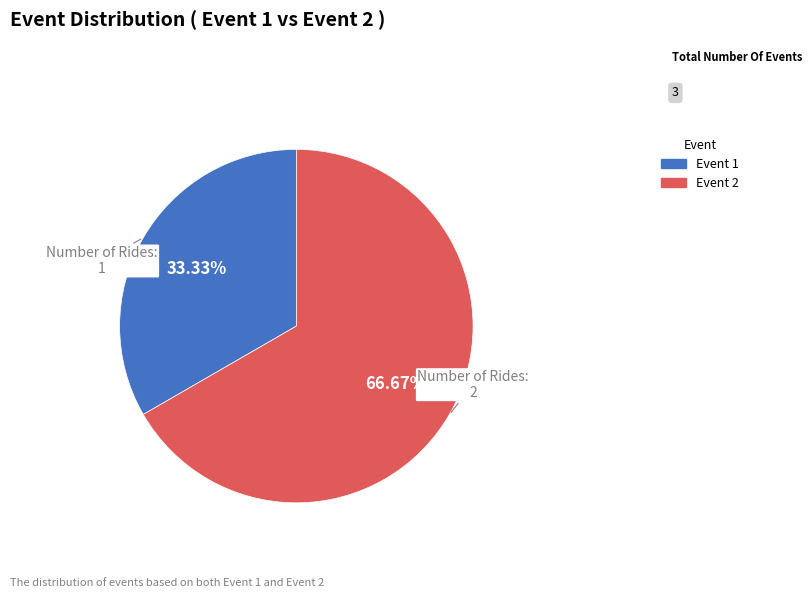

Is there a majority slice in this chart?

Yes